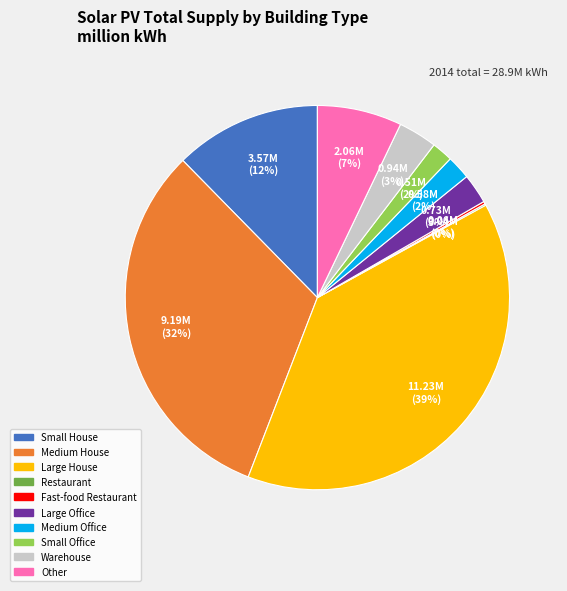

Is it true that Large Office is 3% of the pie?

True